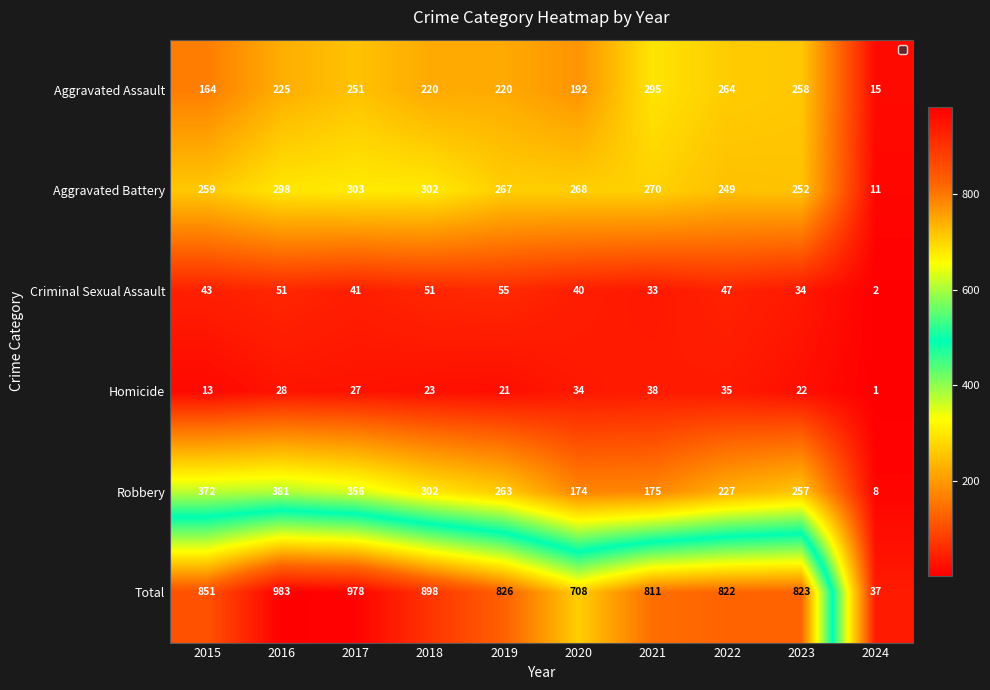

Rank the series by their maximum value, from lowest to highest.

Homicide, Criminal Sexual Assault, Aggravated Assault, Aggravated Battery, Robbery, Total